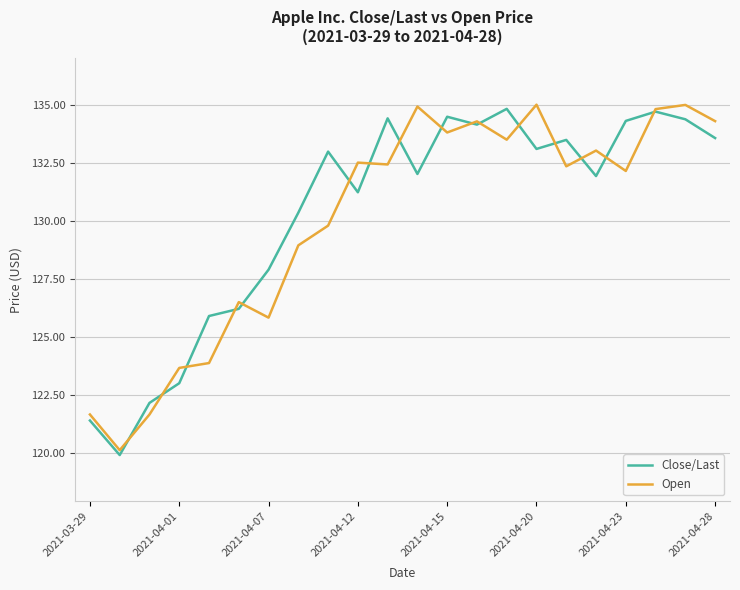

What is the lowest value of the Close/Last series?

119.9